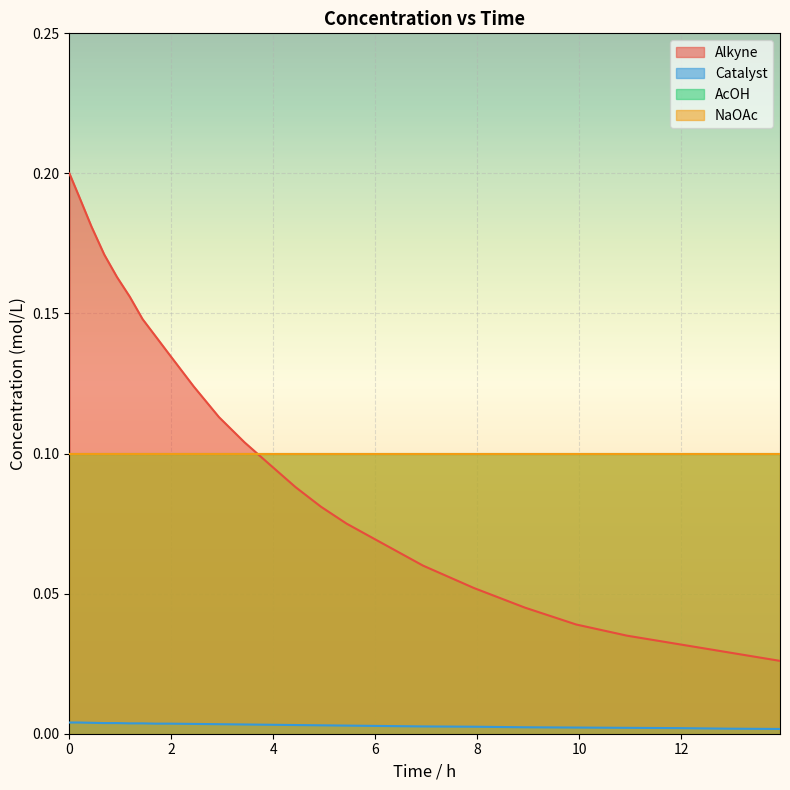

Is it true that Catalyst equals 0.0 at 12?

False